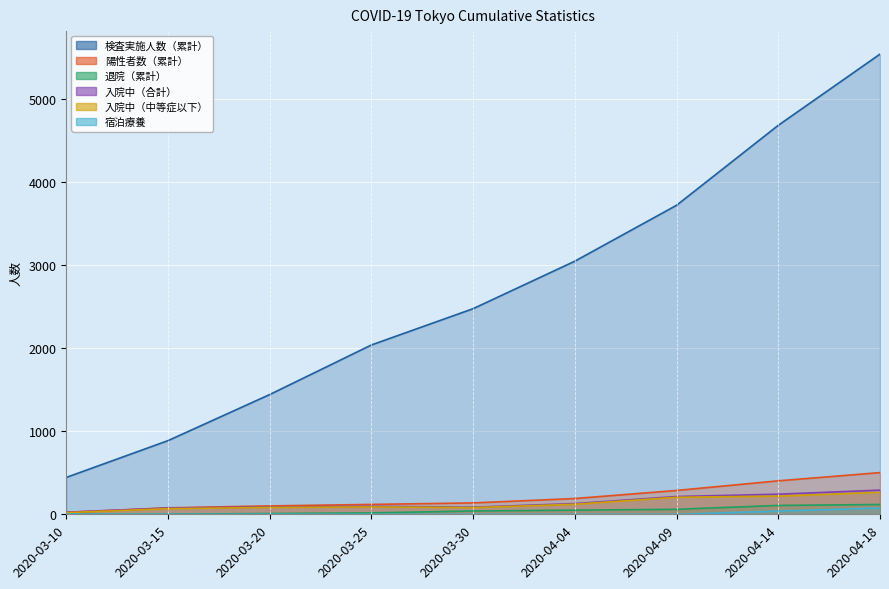

What is the value of the 退院（累計） point at the 9th from the left?

118